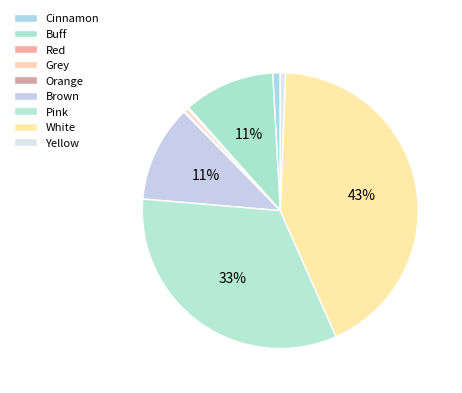

Rank the categories by value from highest to lowest.

White, Pink, Brown, Buff, Cinnamon, Yellow, Grey, Red, Orange